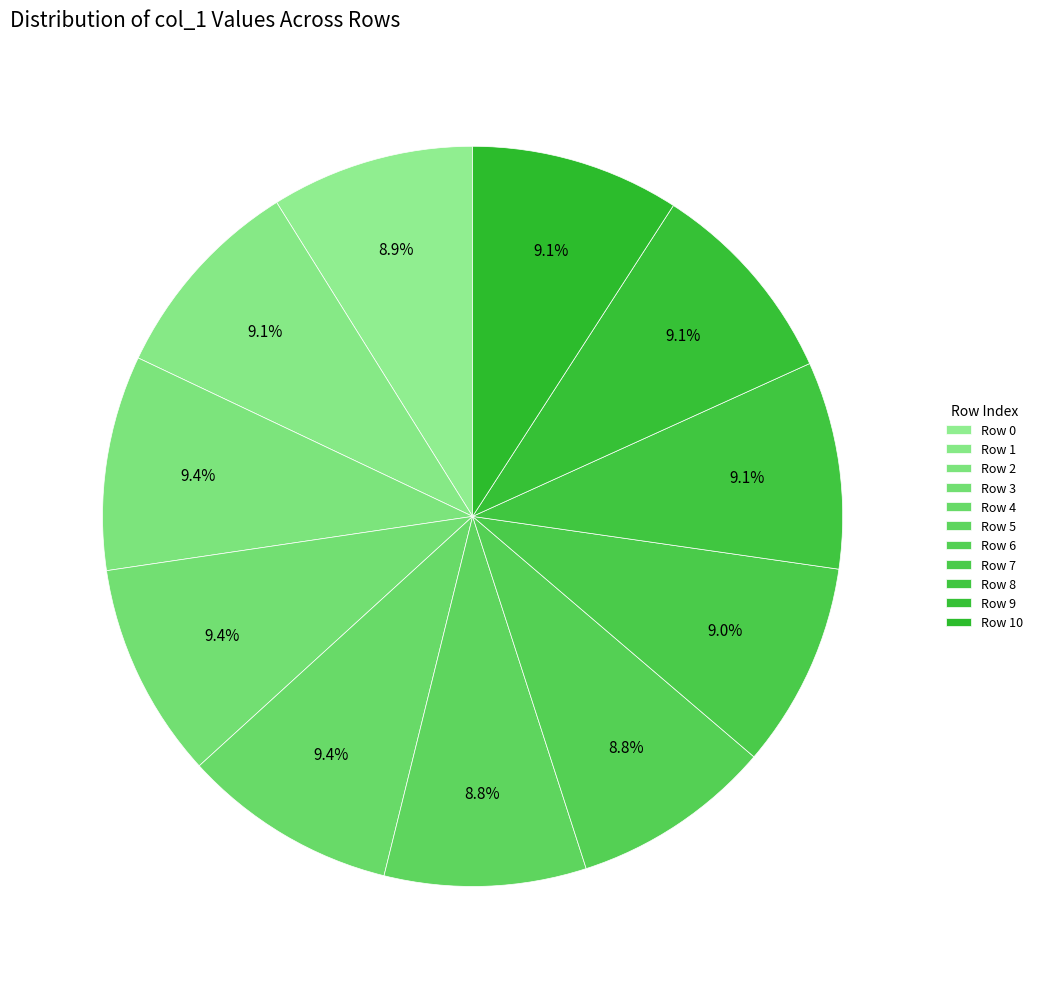

To the nearest percent, what is the average slice percentage?

9%